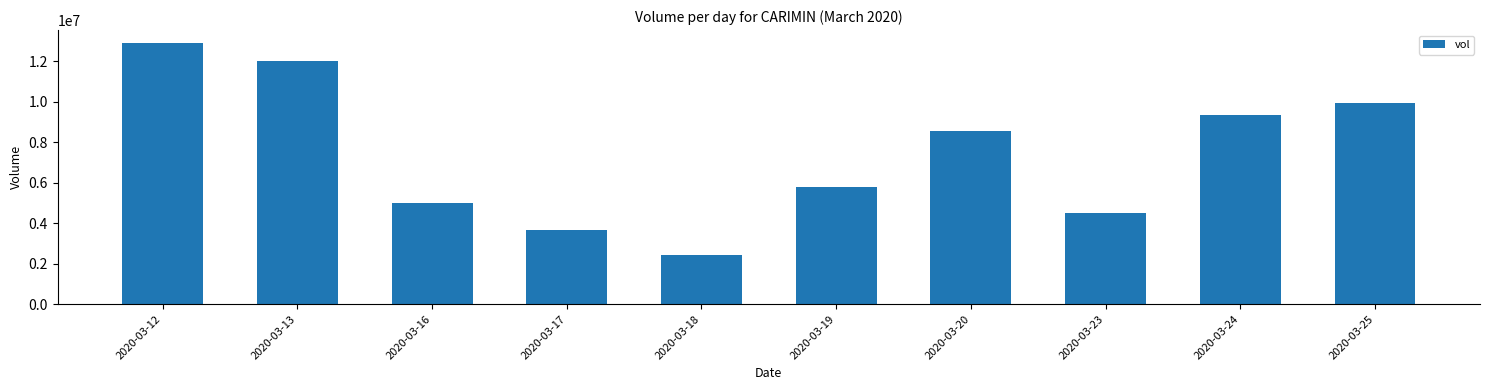

The value at 2020-03-24 is 9316800. True or false?

True